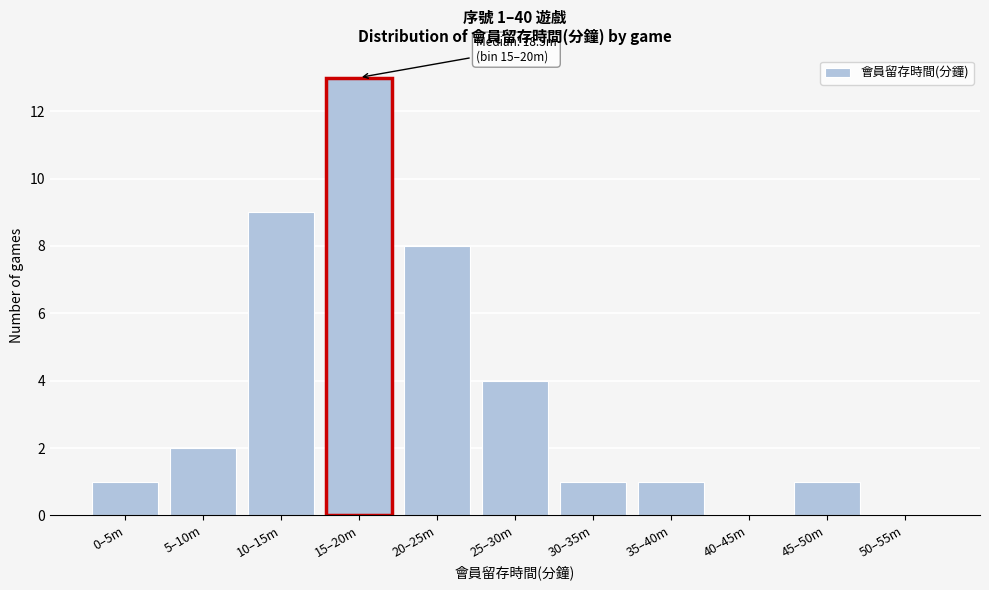

Reading left to right, transcribe all the data shown in this chart.

0–5m=1	5–10m=2	10–15m=9	15–20m=13	20–25m=8	25–30m=4	30–35m=1	35–40m=1	40–45m=0	45–50m=1	50–55m=0